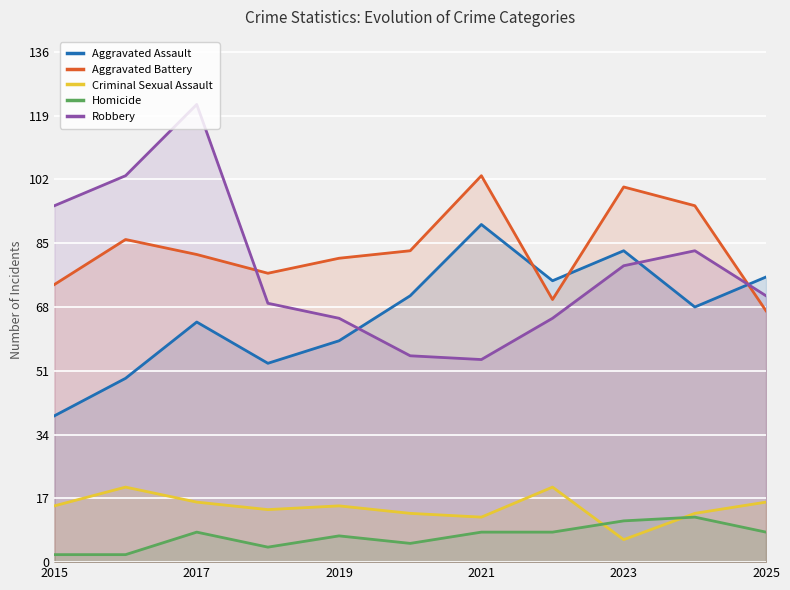

At which label does Robbery first exceed 71?

2015